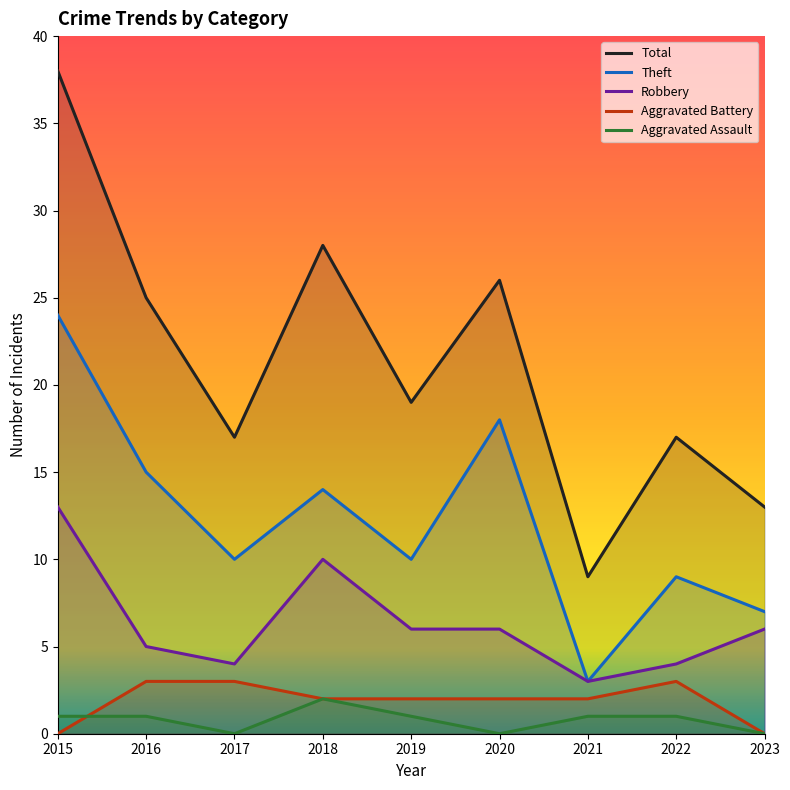

At which category is the sum across all series the highest?

2015